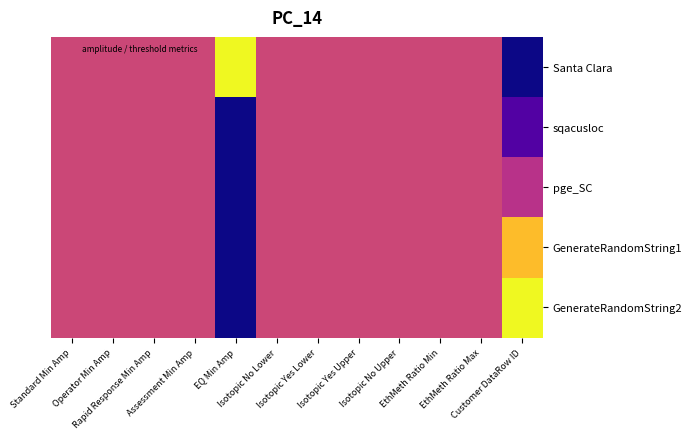

At which category is the sum across all series the highest?

Standard Min Amp